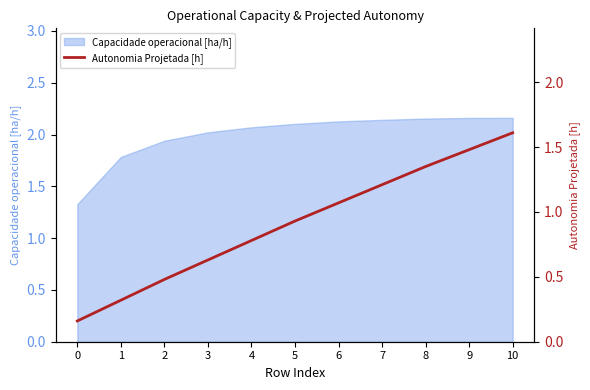

List the labels in order of value, largest first.

10, 9, 8, 7, 6, 5, 4, 3, 2, 1, 0